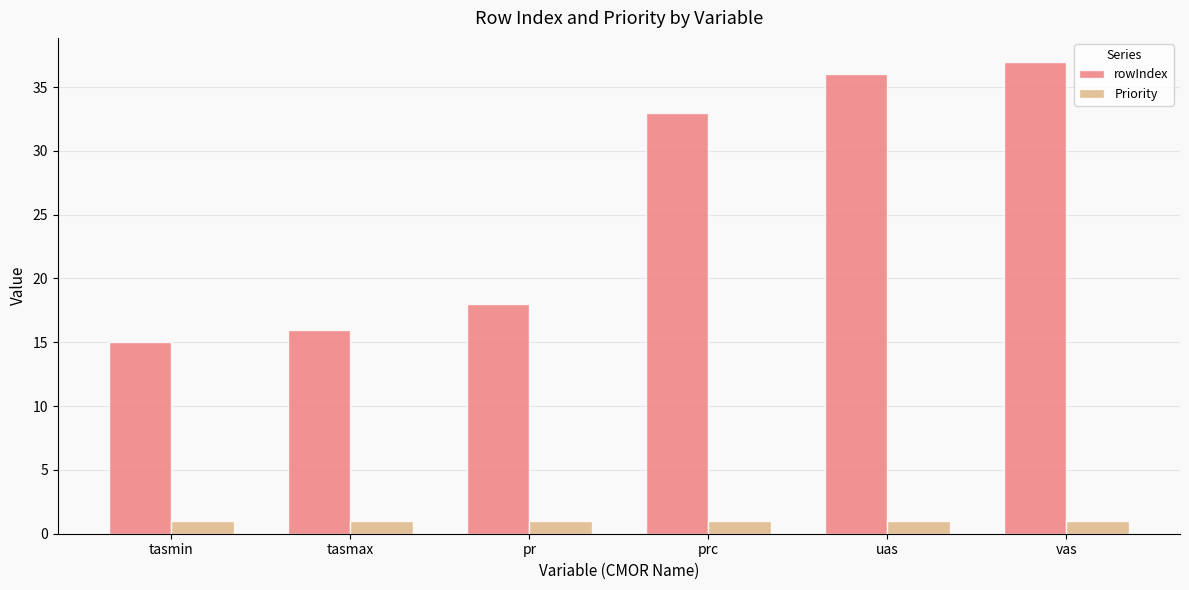

True or false: rowIndex has a value of 16 at tasmax.

True